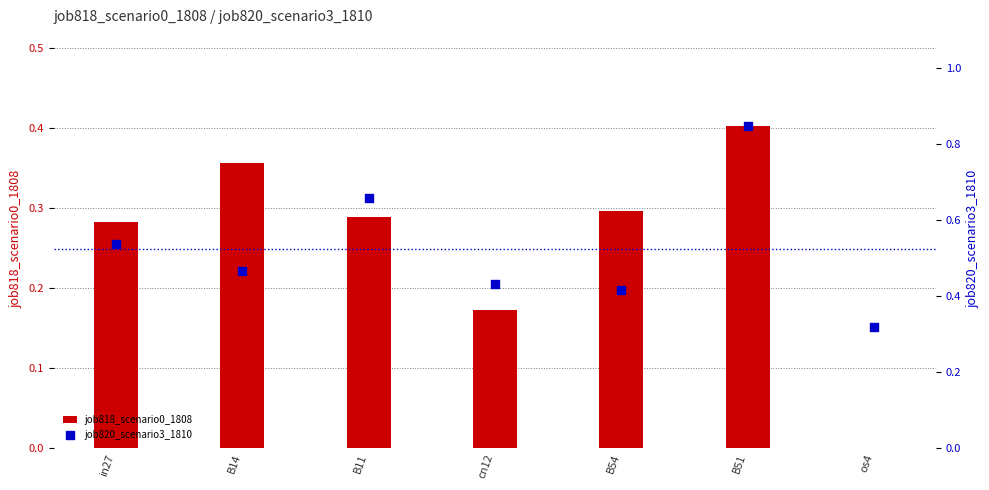

What are all the series names shown in the legend?

job818_scenario0_1808, job820_scenario3_1810